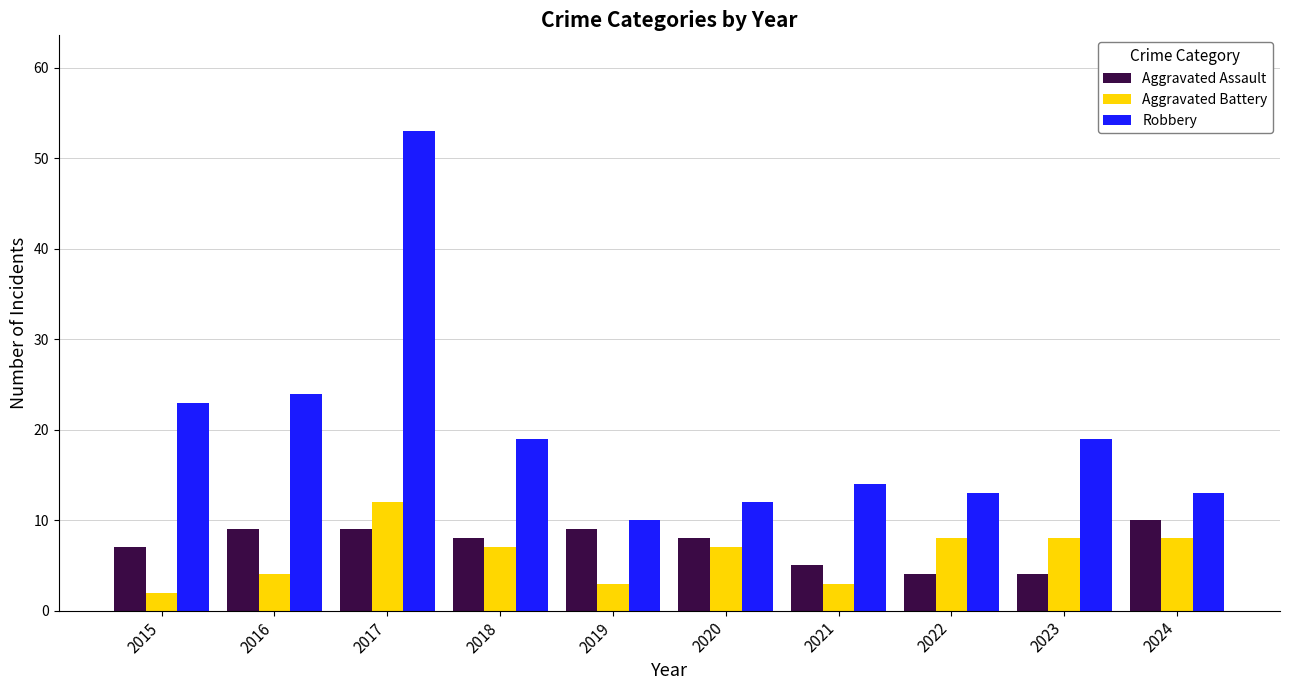

What are all the series names shown in the legend?

Aggravated Assault, Aggravated Battery, Robbery